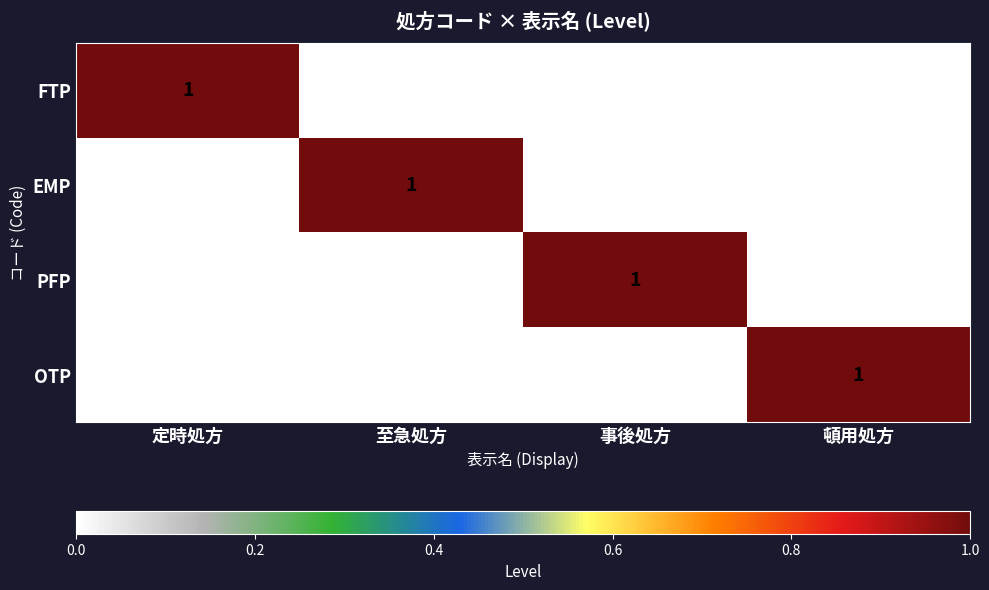

At which label does FTP reach its peak?

定時処方